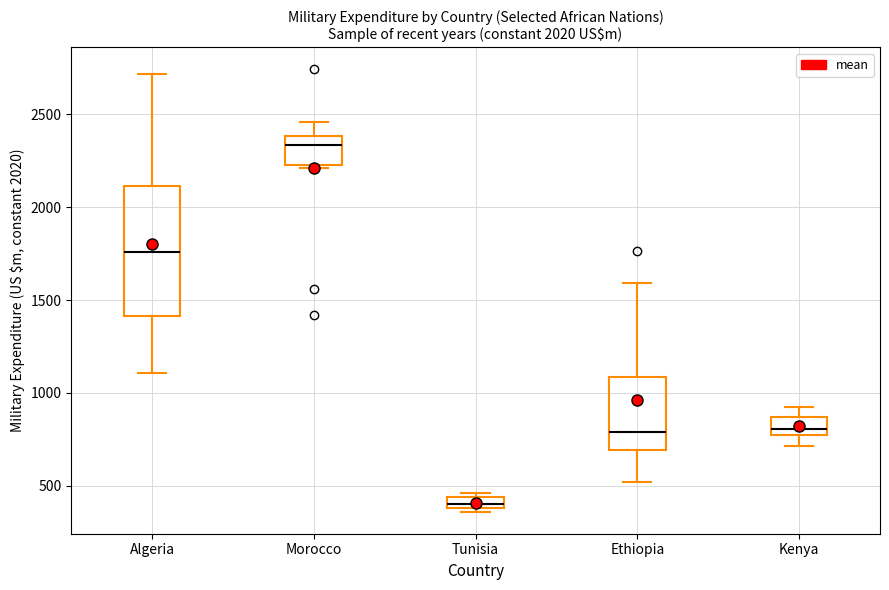

Which box's median line is the lowest?

Tunisia